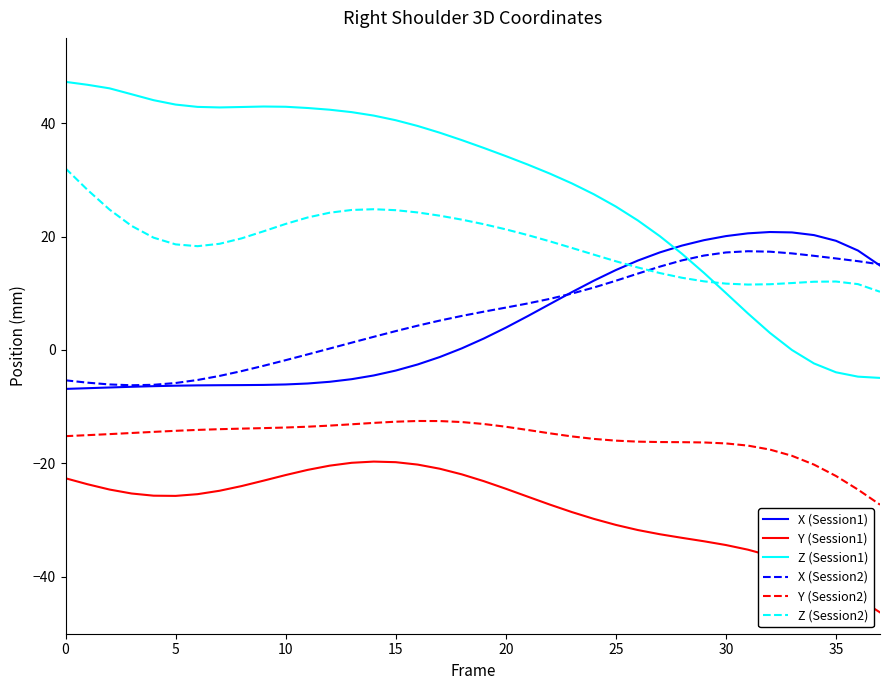

True or false: X (Session1) and Y (Session2) intersect in this chart.

False